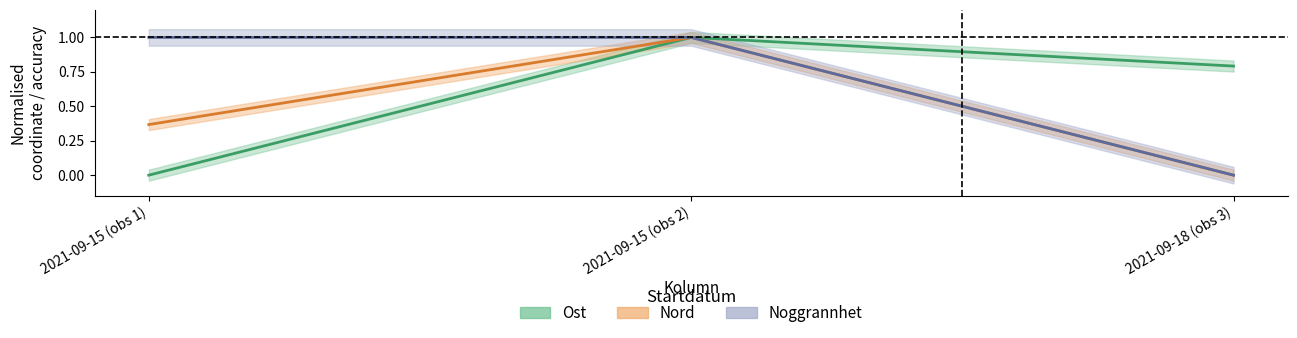

Is this an area chart (filled region under the line)?

No